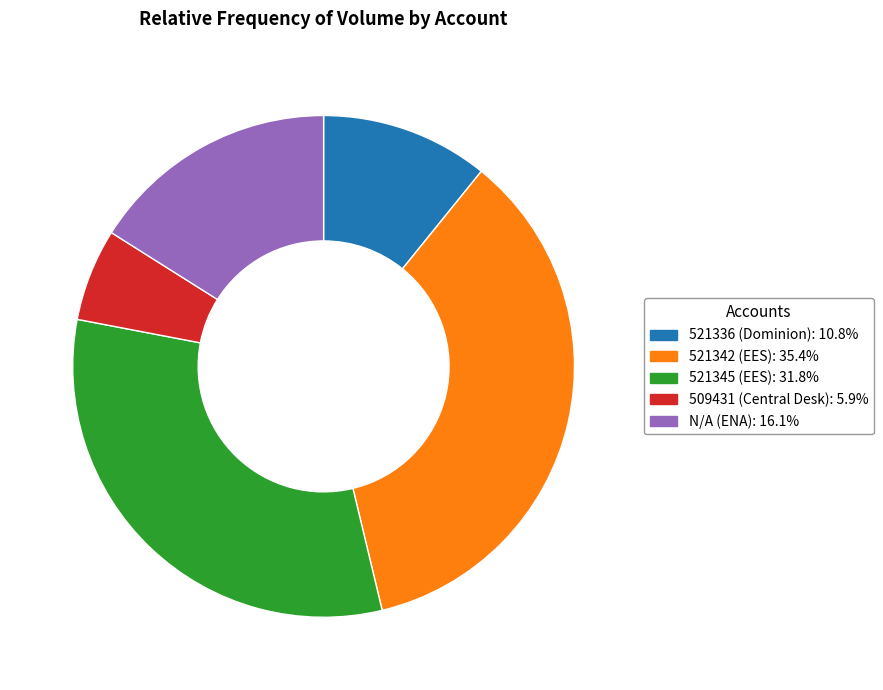

How many slices are in this pie chart?

5